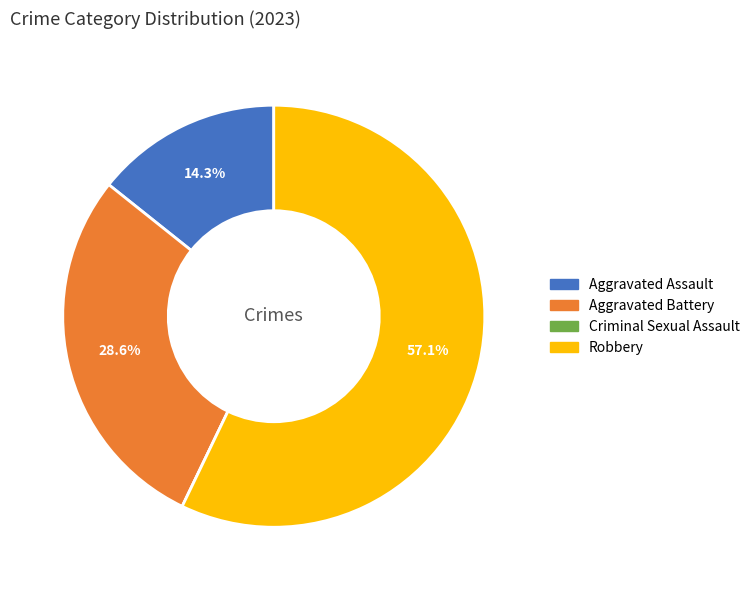

Between Aggravated Battery and Robbery, which is larger?

Robbery